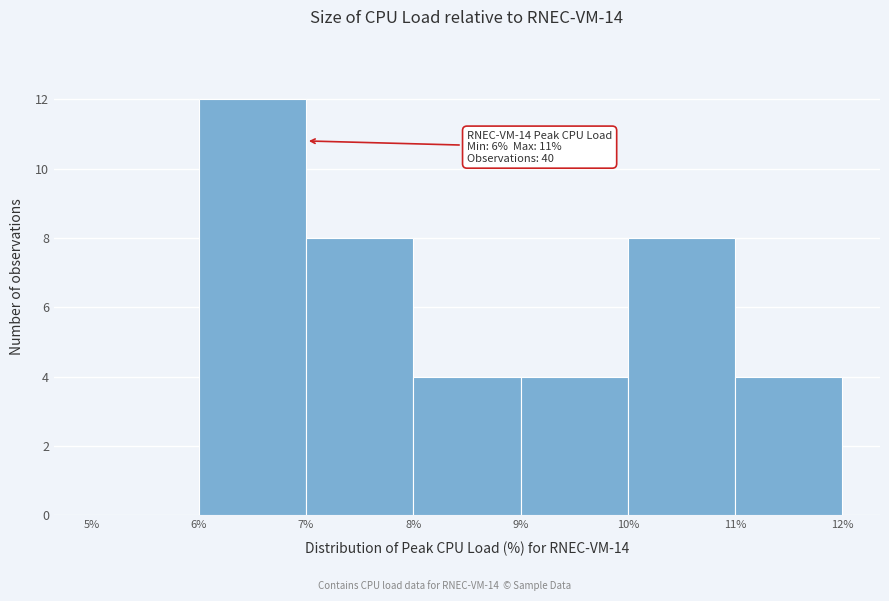

Which range on the x-axis has the tallest bar?

6% to 7%